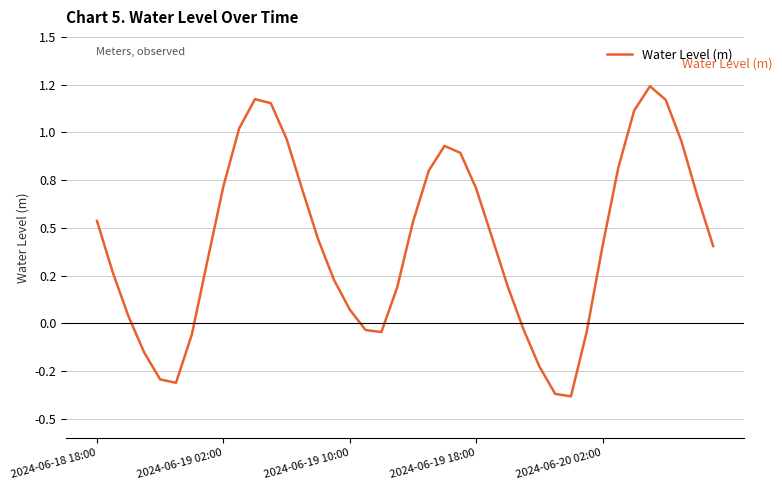

Is this an area chart (filled region under the line)?

No